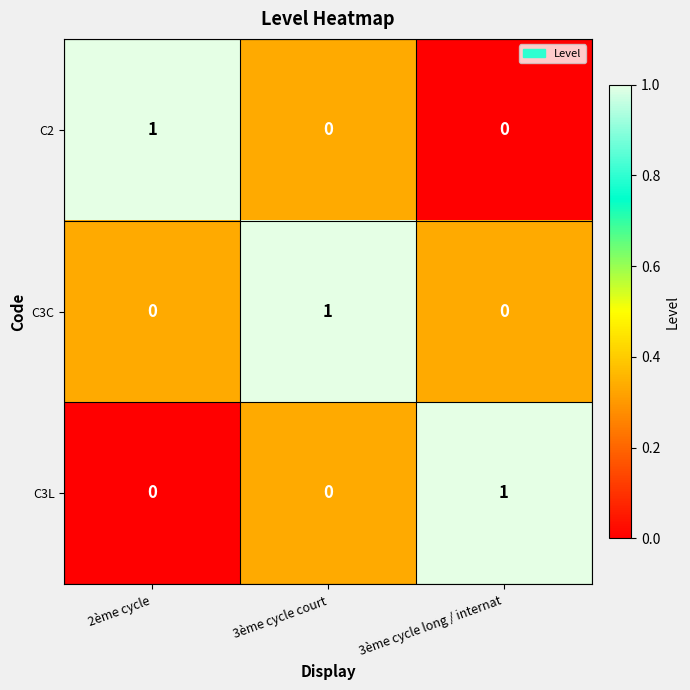

What is the total value across all series at 3ème cycle long / internat?

1